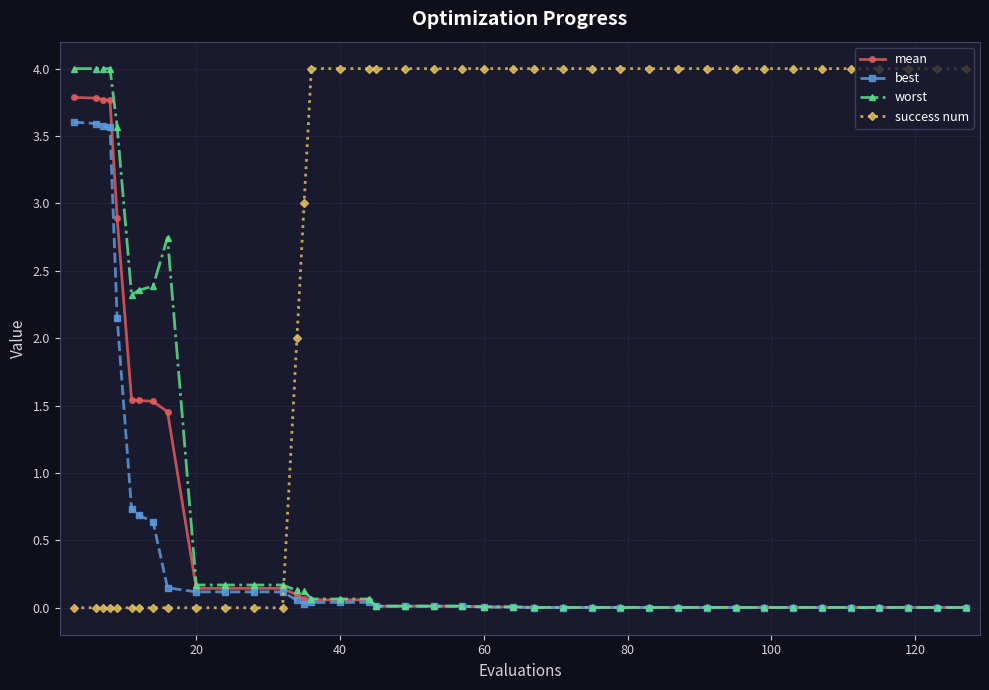

What is the highest value of the success num series?

4.0